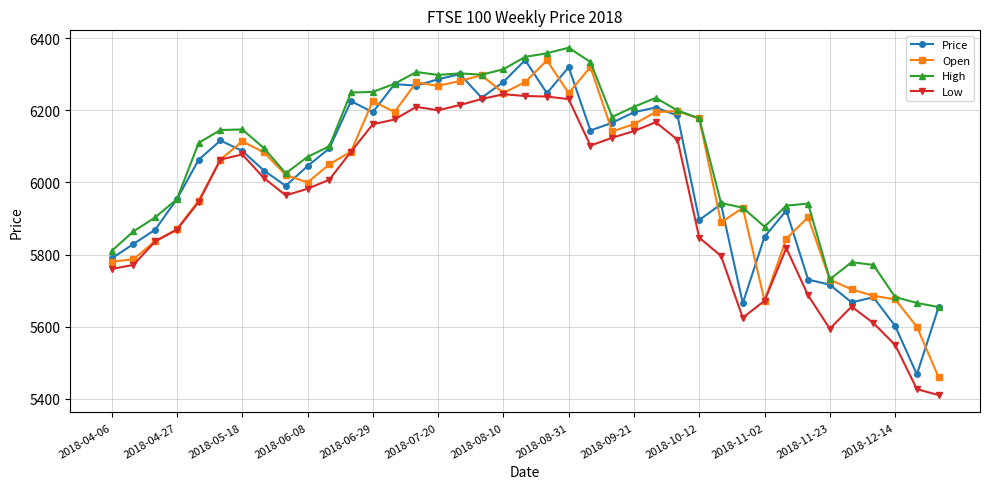

How many lines are shown in the chart?

4